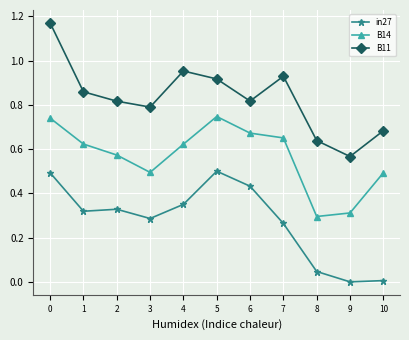

True or false: B14 and in27 intersect in this chart.

False